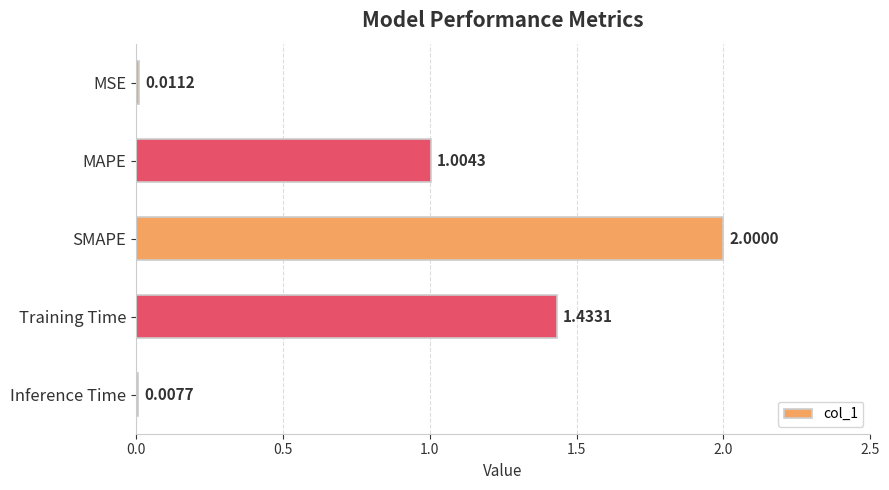

What is the greatest value displayed?

2.0